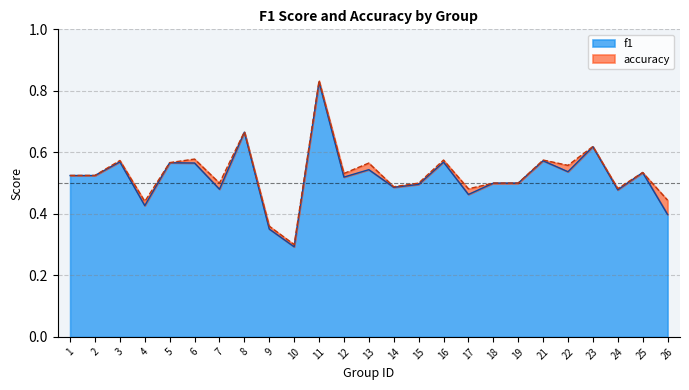

What is the total value across all series at 1?

1.0